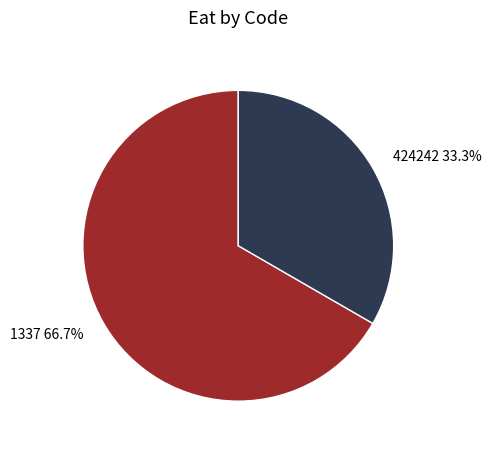

To the nearest percent, what is the difference between the largest and smallest slice percentages?

33%